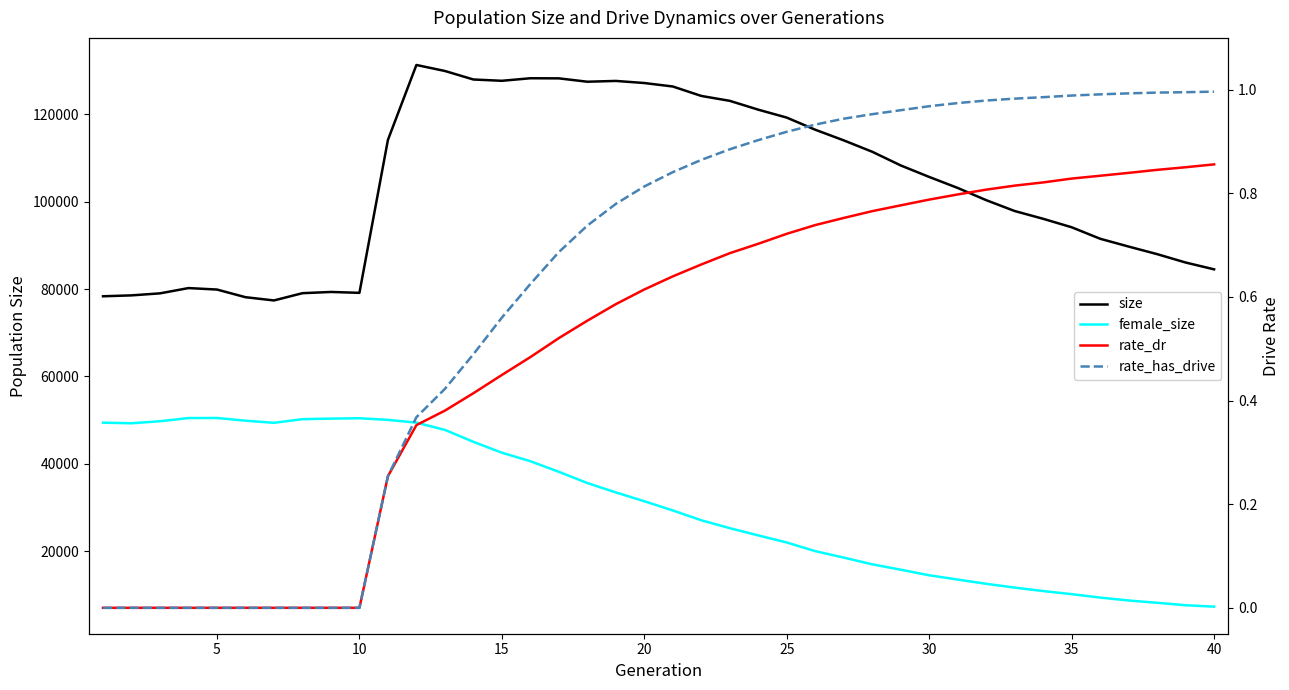

Is the value of size at 11 greater than the value of rate_dr at 31?

Yes